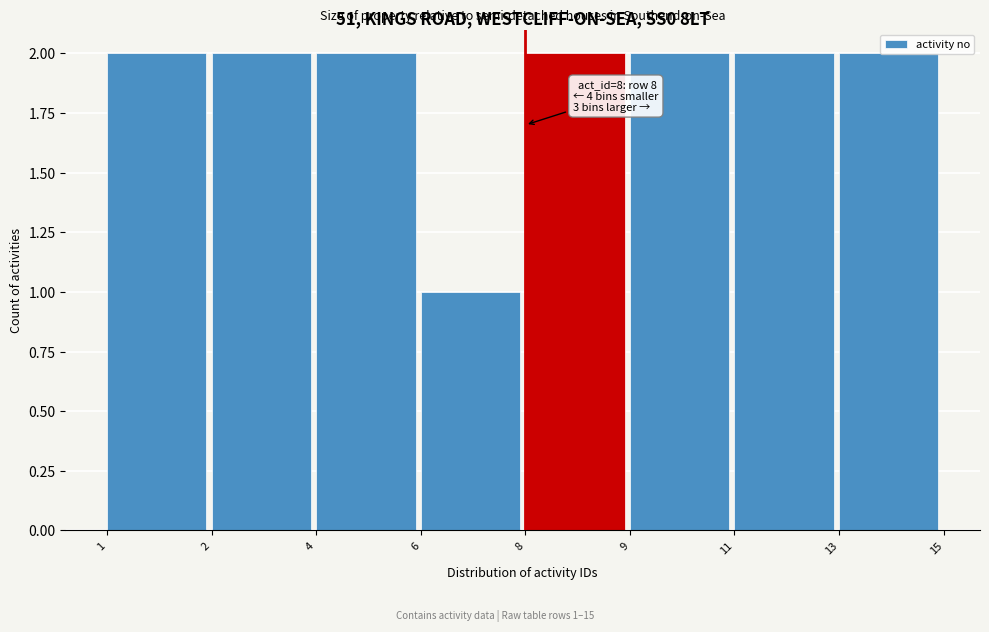

What is the sum of the values at 4 and 8?

4